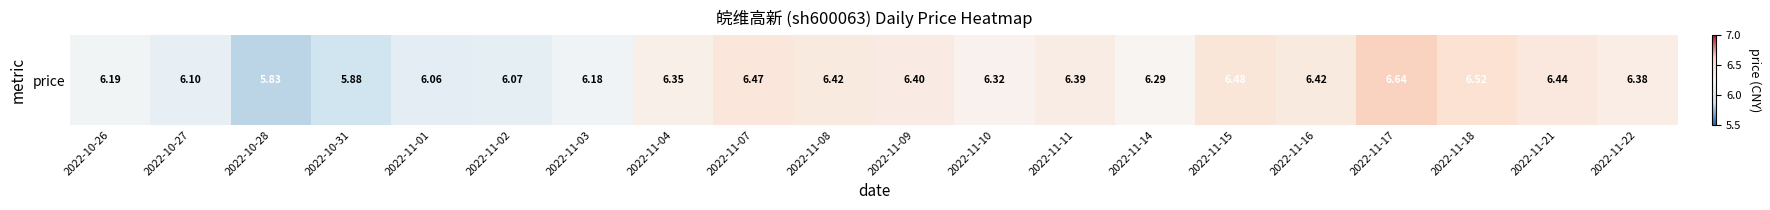

How many series are shown in this chart?

1